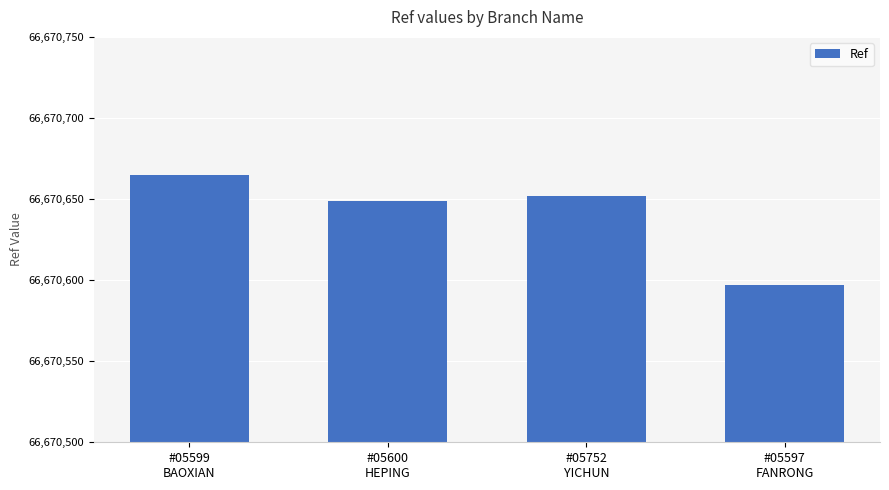

Approximately how many times larger is the value at #05599
BAOXIAN compared to #05600
HEPING?

1.0